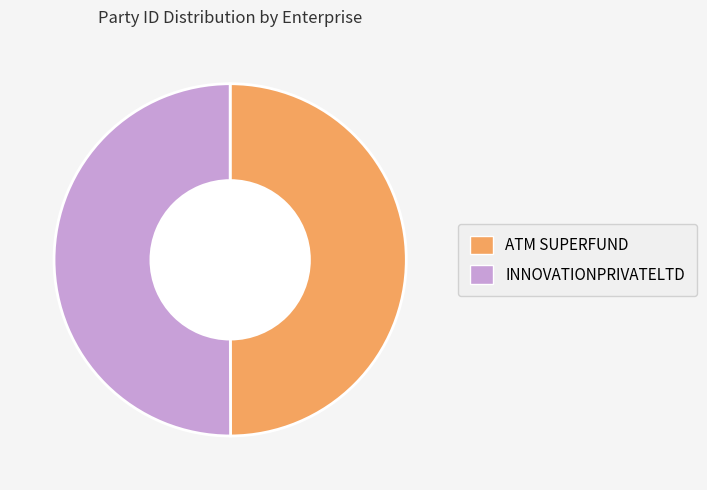

Is the sum of INNOVATIONPRIVATELTD and ATM SUPERFUND greater than half?

Yes